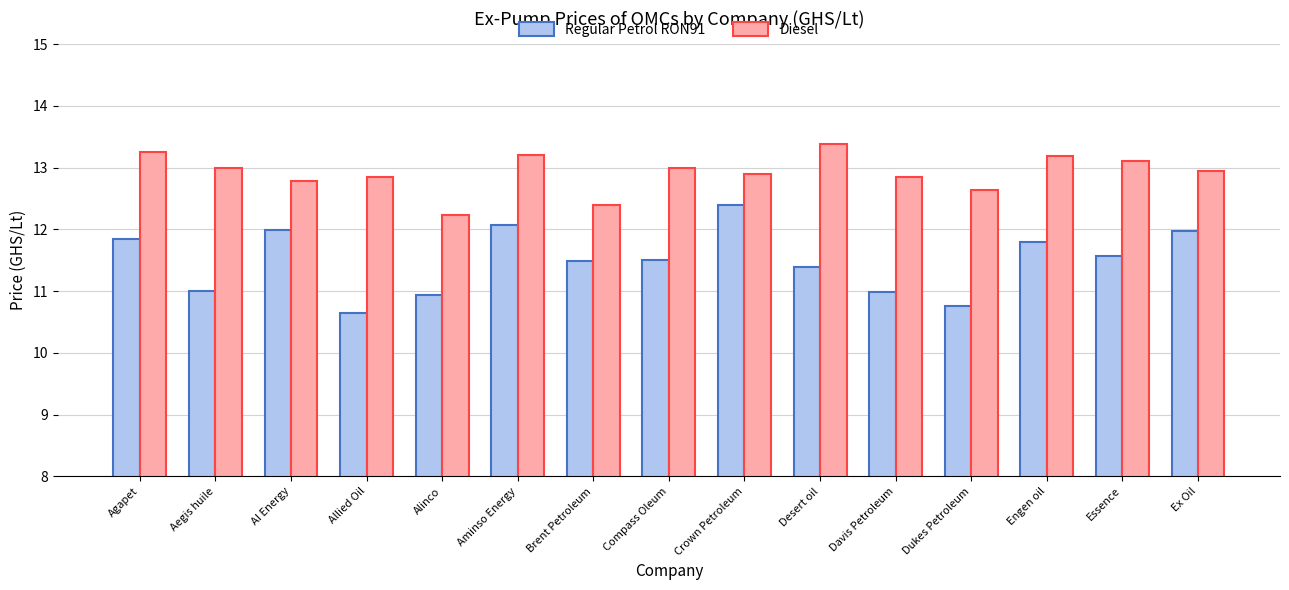

Which series changed the most between Alinco and Aminso Energy?

Regular Petrol RON91